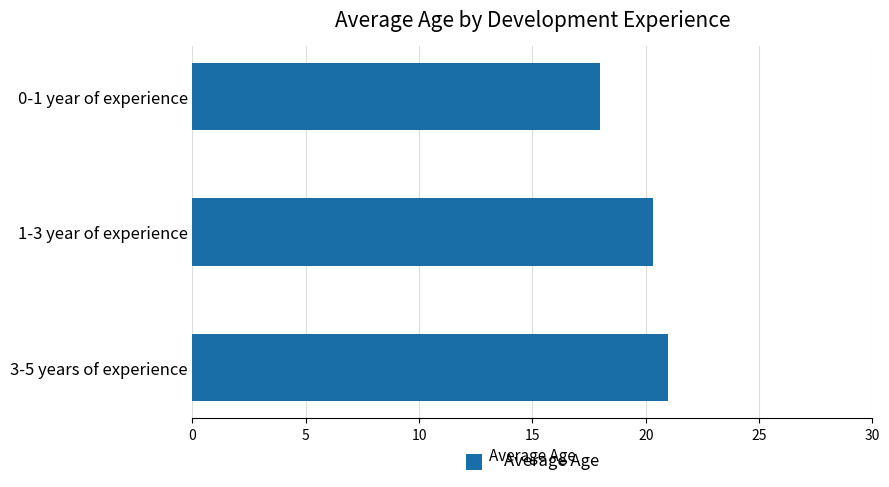

Is it true that the value at 1-3 year of experience is 28.9?

False